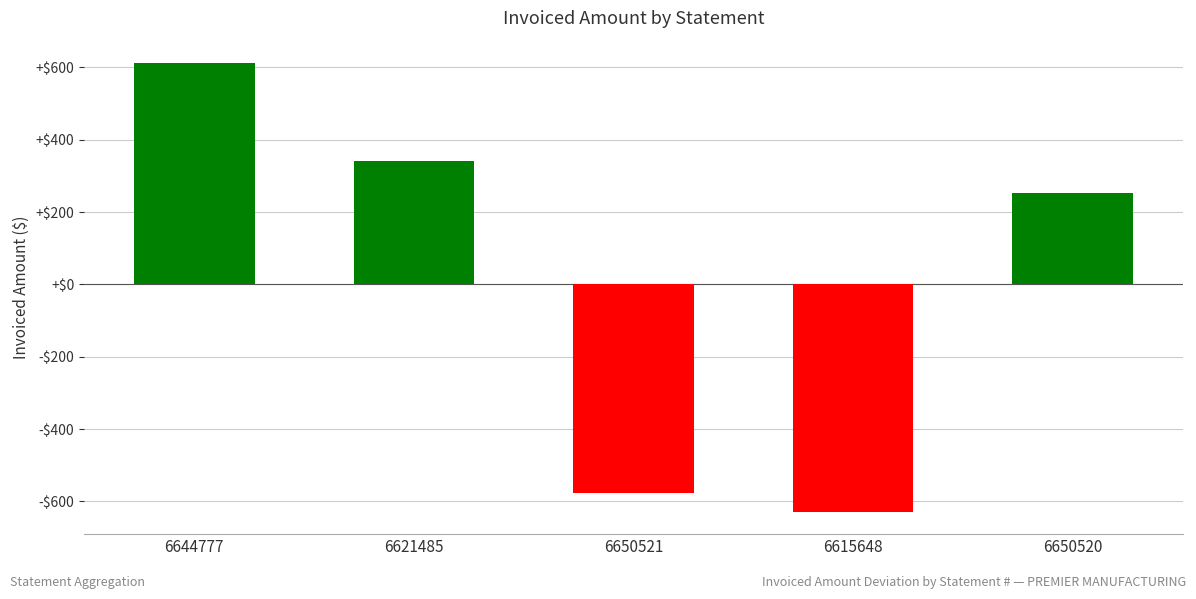

What position from the left is 6644777?

1